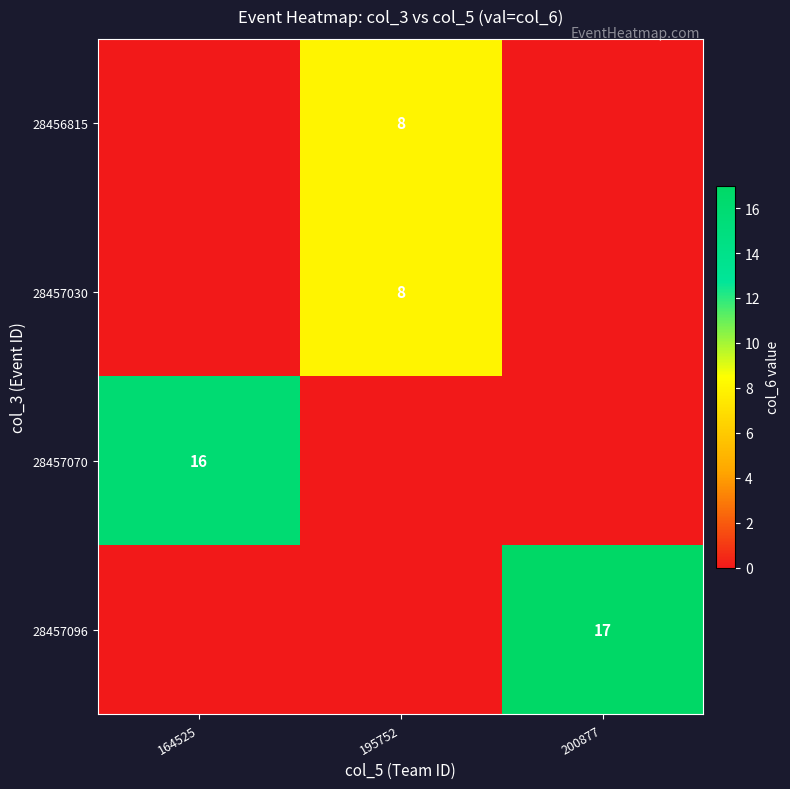

True or false: 28457030 has a value of 8 at 195752.

True